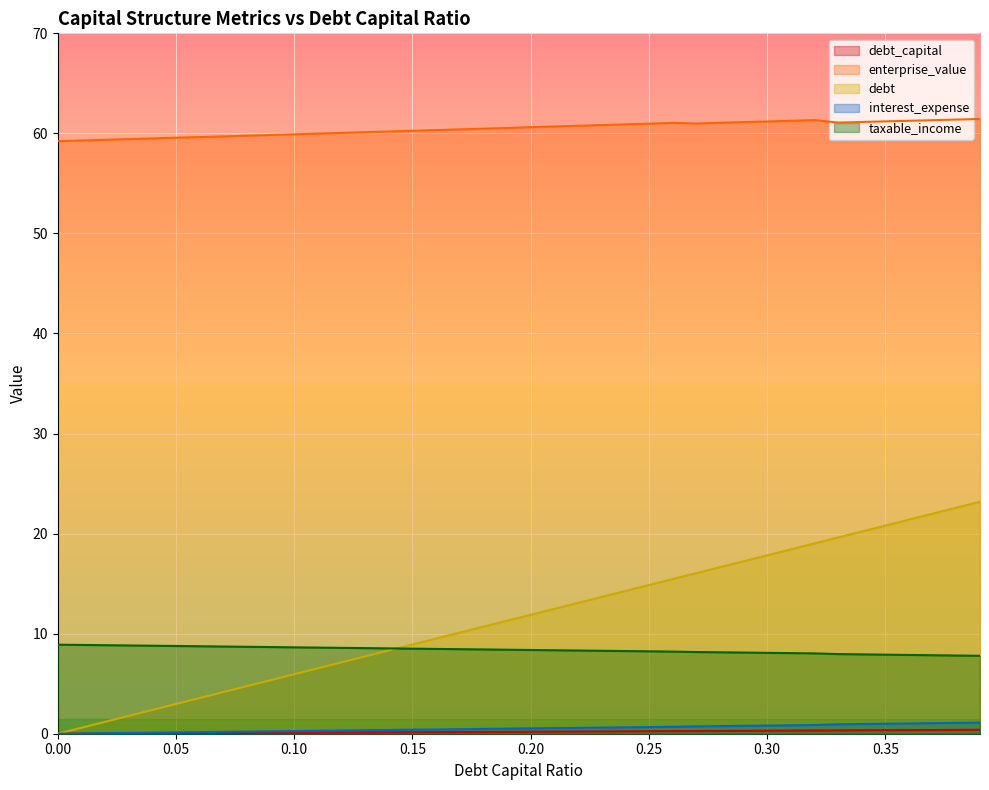

What is the approximate value of taxable_income at 0.34?

7.9